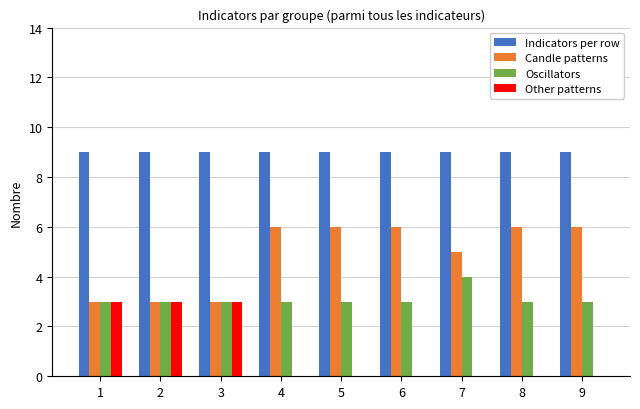

Is it true that Other patterns equals 1 at 4?

False